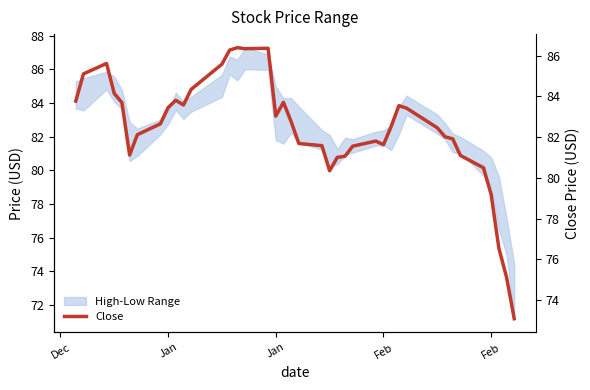

What is the average value?

82.4